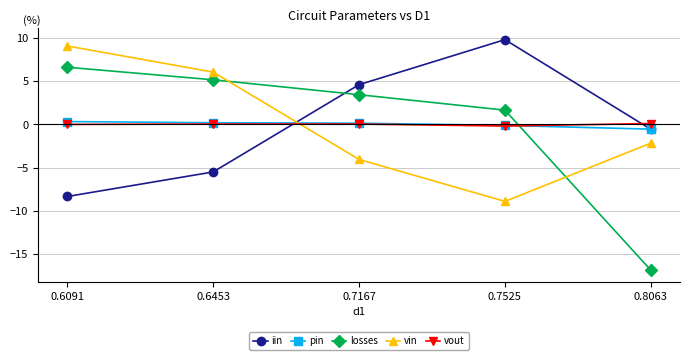

Is it true that vin equals -4.0 at 0.7167?

True